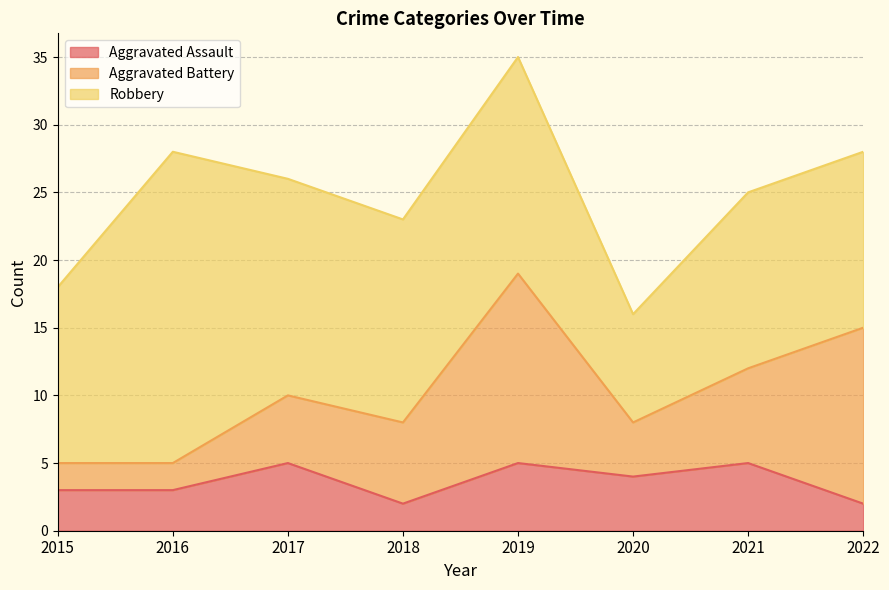

Reading left to right, what are all the values shown in this chart?

Aggravated Assault: 3	3	5	2	5	4	5	2
Aggravated Battery: 2	2	5	6	14	4	7	13
Robbery: 13	23	16	15	16	8	13	13